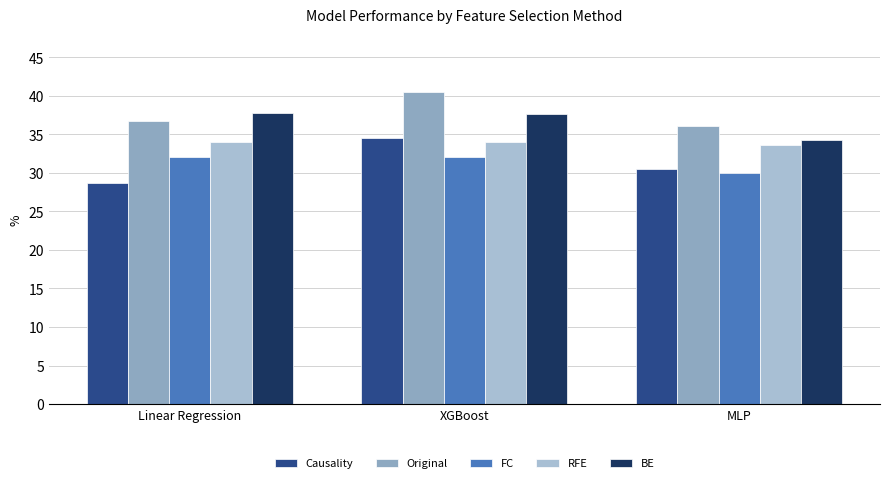

Rank the series at Linear Regression from highest to lowest value.

BE, Original, RFE, FC, Causality